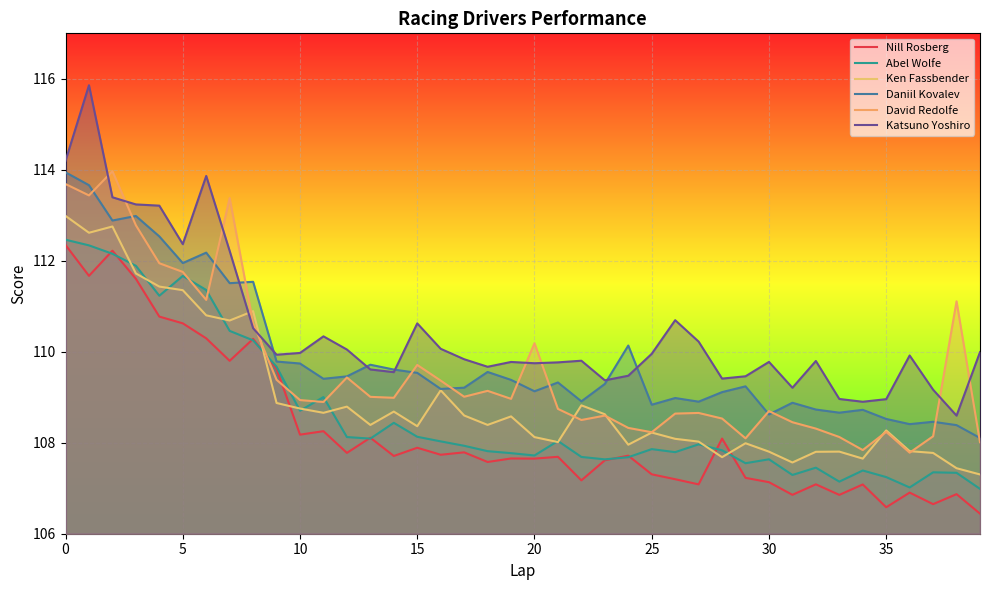

How many interior local peaks does the David Redolfe series have?

11